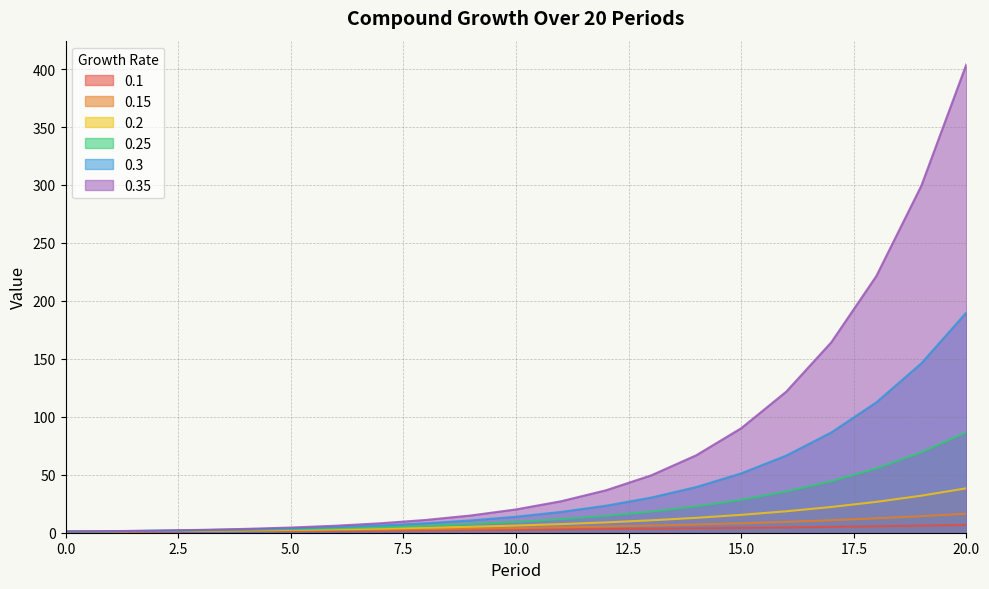

The 0.2 series shows 4.3 at 8. True or false?

True